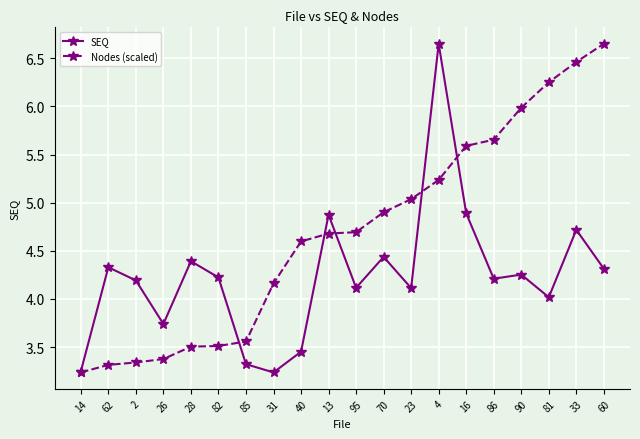

Between 2 and 26, which series saw the biggest shift?

SEQ